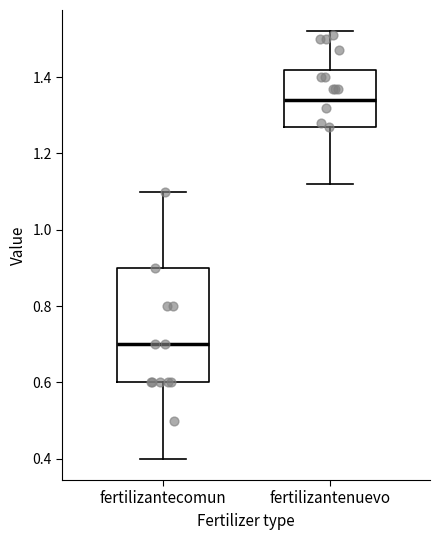

Which box's median line is the highest?

fertilizantenuevo